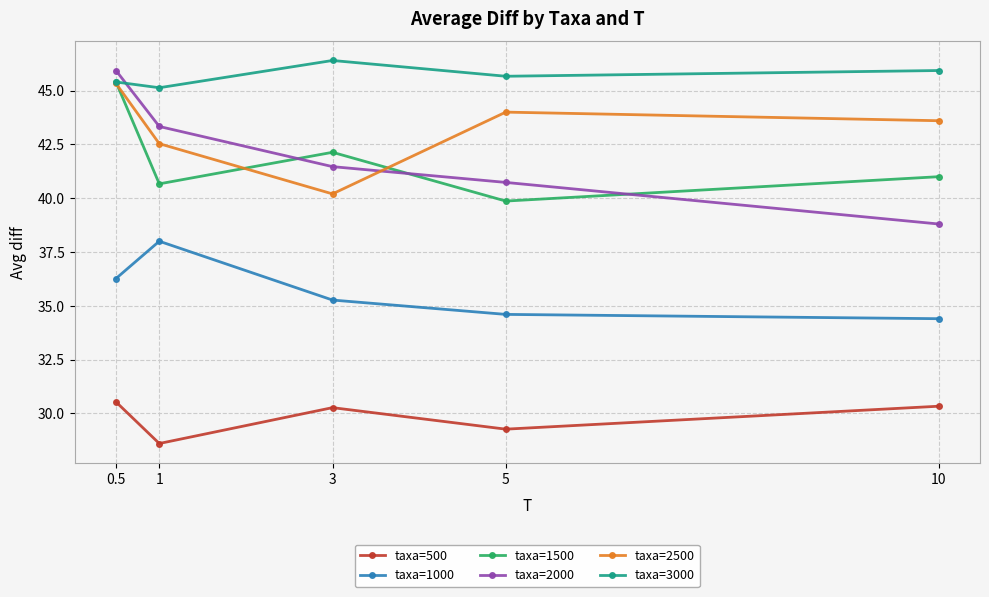

Is the value of taxa=1500 at 1 greater than the value of taxa=3000 at 5?

No